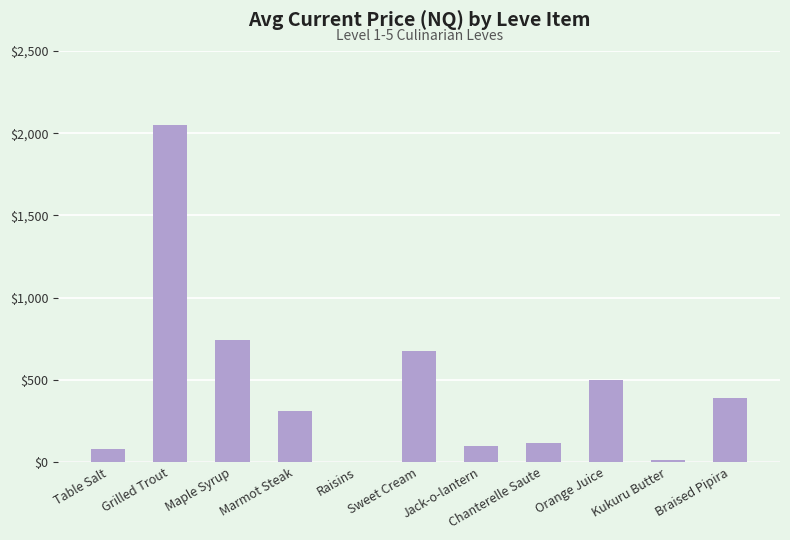

Between Sweet Cream and Jack-o-lantern, which is larger?

Sweet Cream